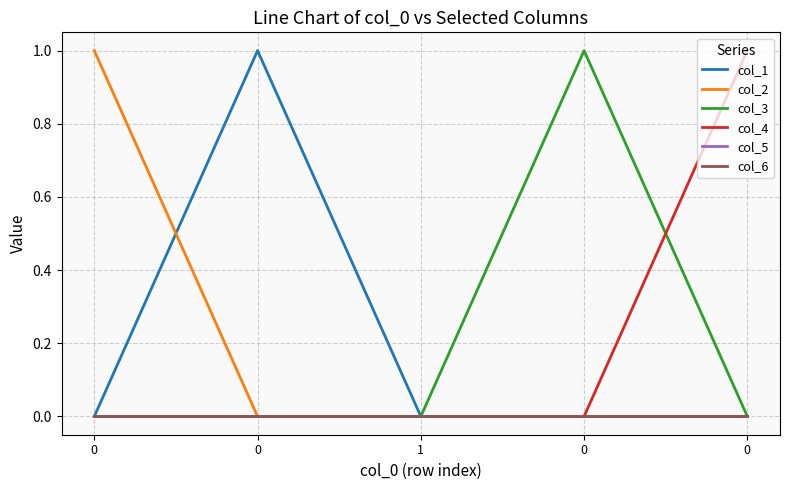

True or false: col_1 has a value of 1 at 0.

True